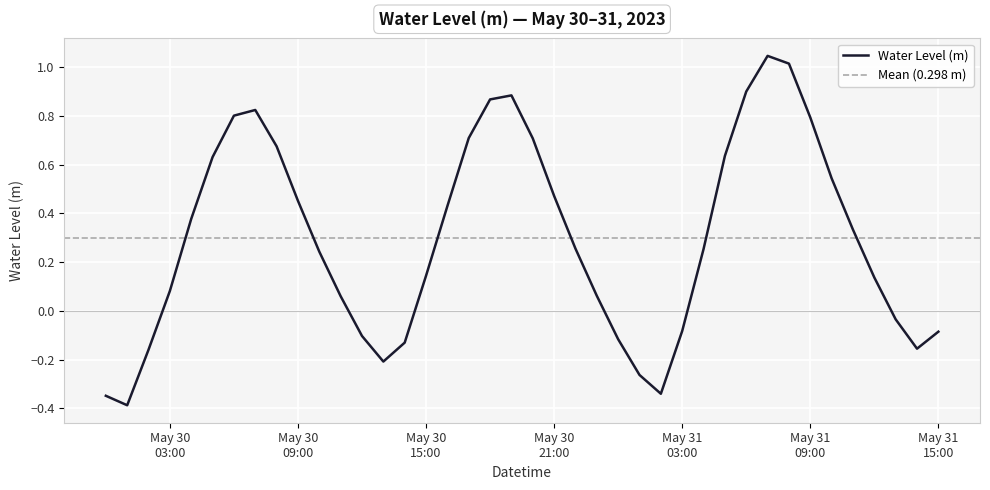

The chart shows a value of -0.3 at 2023-05-31 01:00:00. True or false?

True